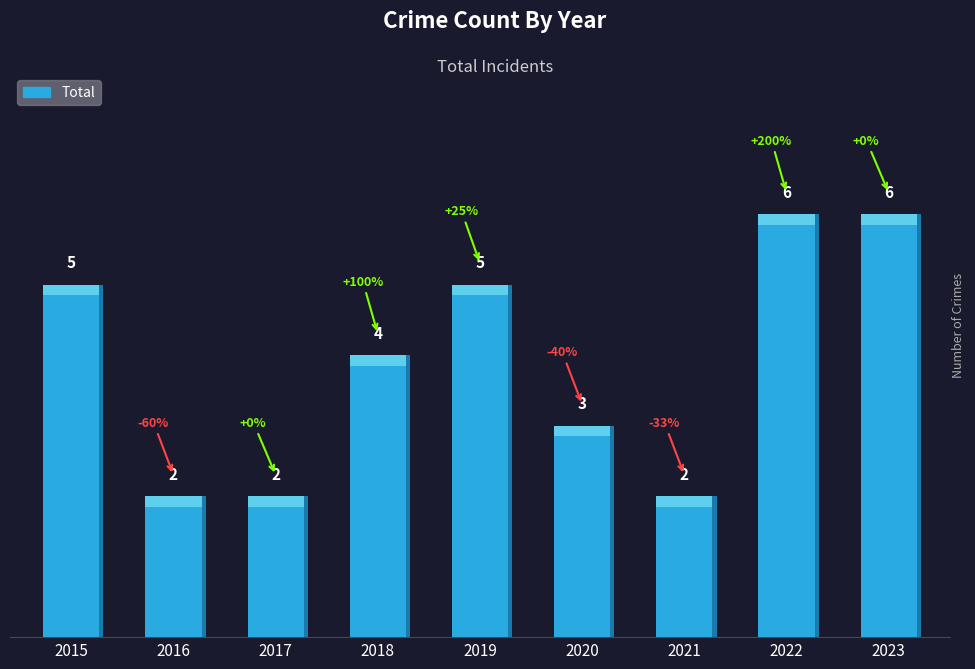

Does the chart contain stacked bars?

No